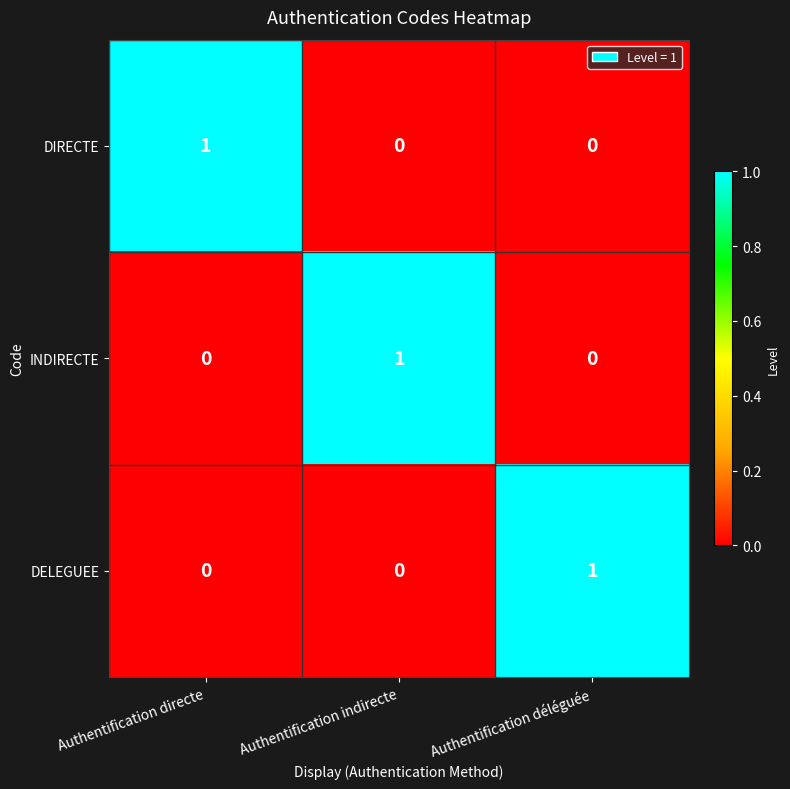

What is the difference between the highest and lowest values at Authentification indirecte?

1